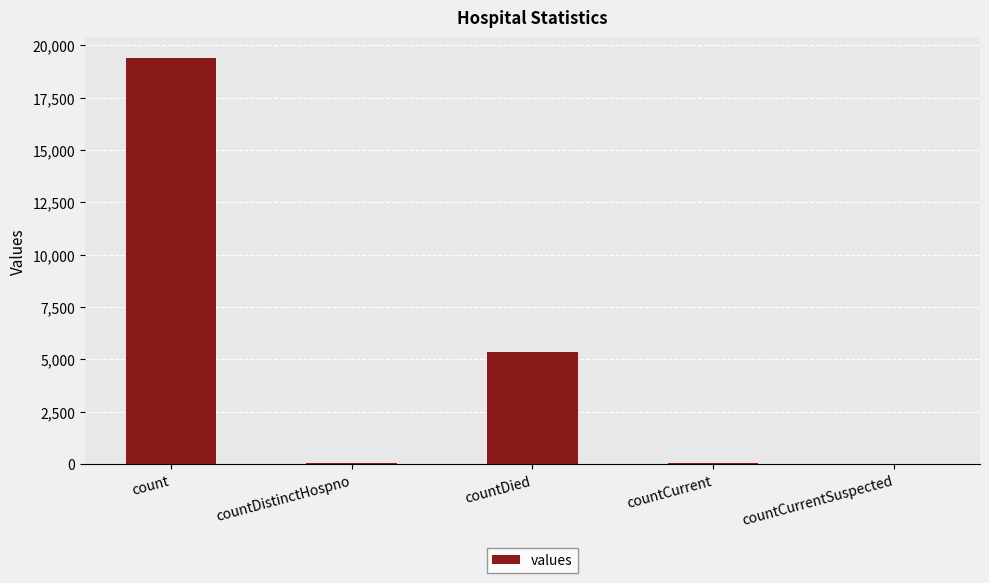

At which label is the value closest to 9710?

countDied